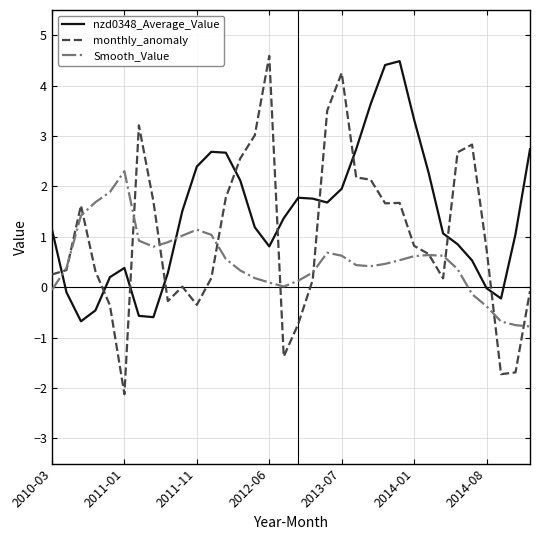

Which series has the largest total across all categories?

nzd0348_Average_Value